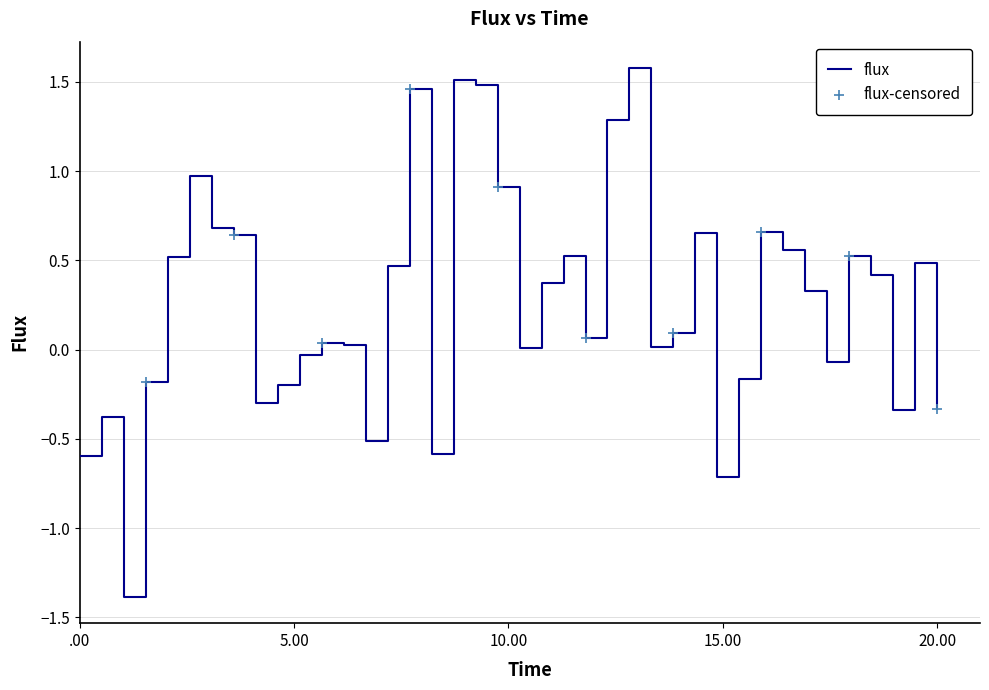

What is the difference between the maximum and minimum values?

3.0